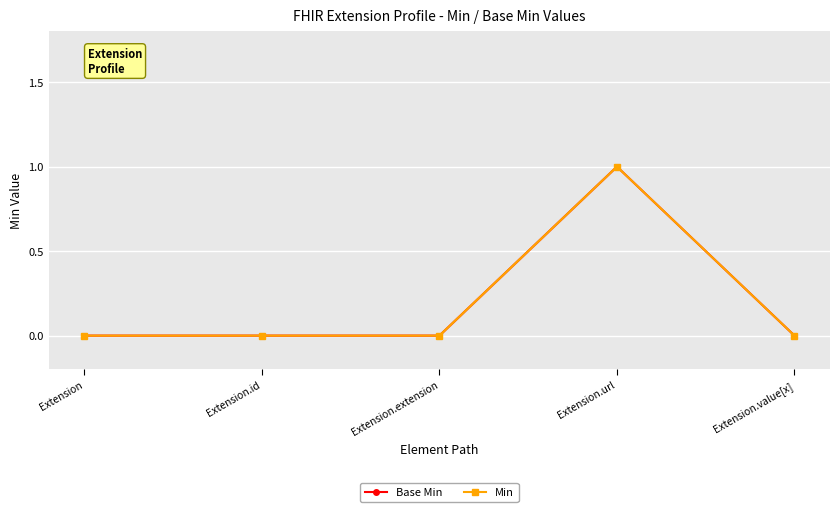

At which label does Base Min reach its peak?

Extension.url